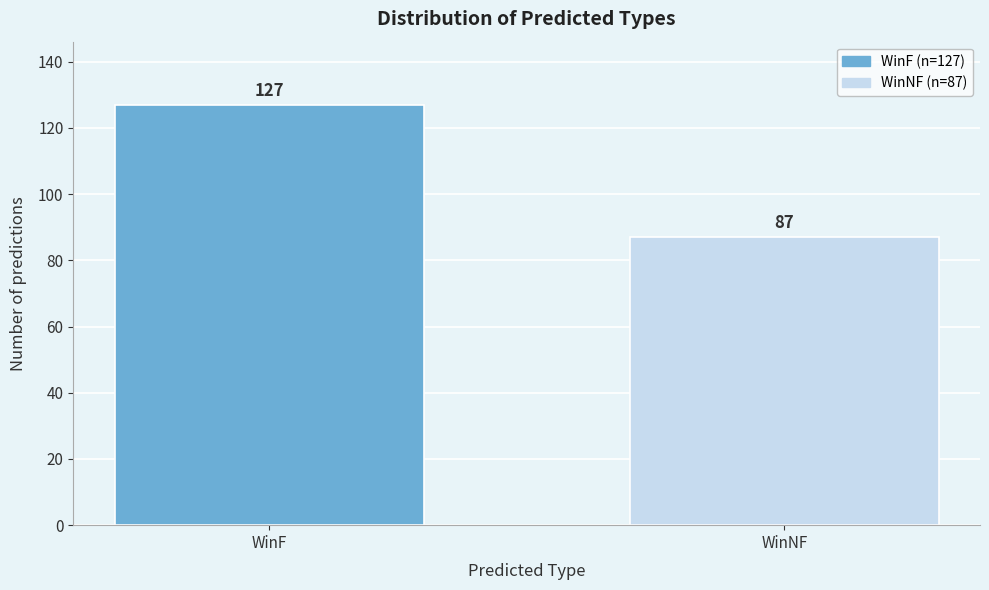

Reading left to right, extract all data points from this chart.

127	87